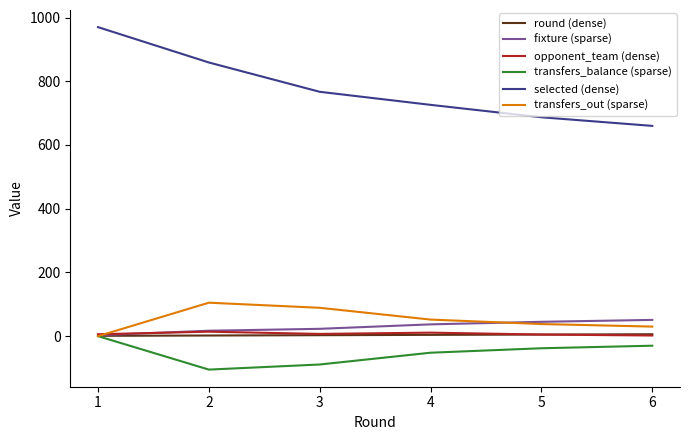

What is the sum of the transfers_out (sparse) values at 3 and 2?

194